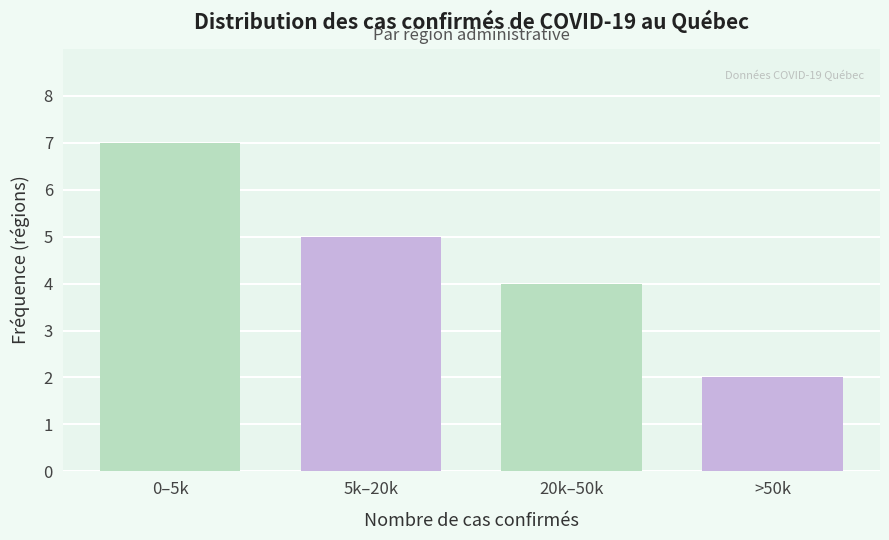

Reading left to right, extract all data points from this chart.

0–5k=7	5k–20k=5	20k–50k=4	>50k=2